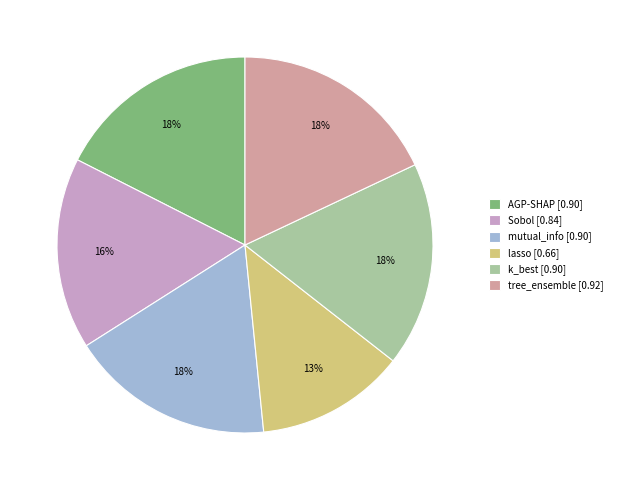

Is the sum of tree_ensemble and AGP-SHAP greater than half?

No